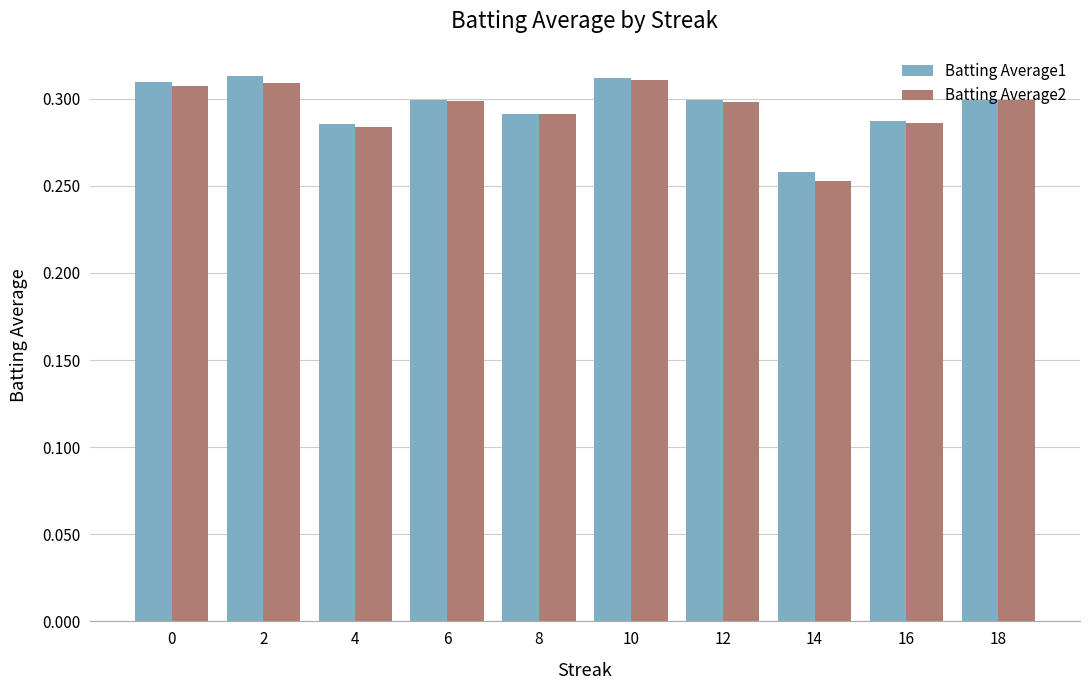

At how many categories does at least one series exceed 0?

10